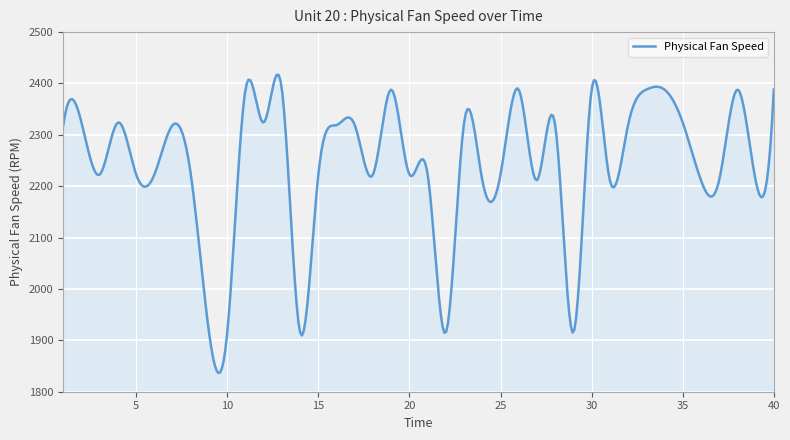

What is the difference between the maximum and minimum values?

580.6